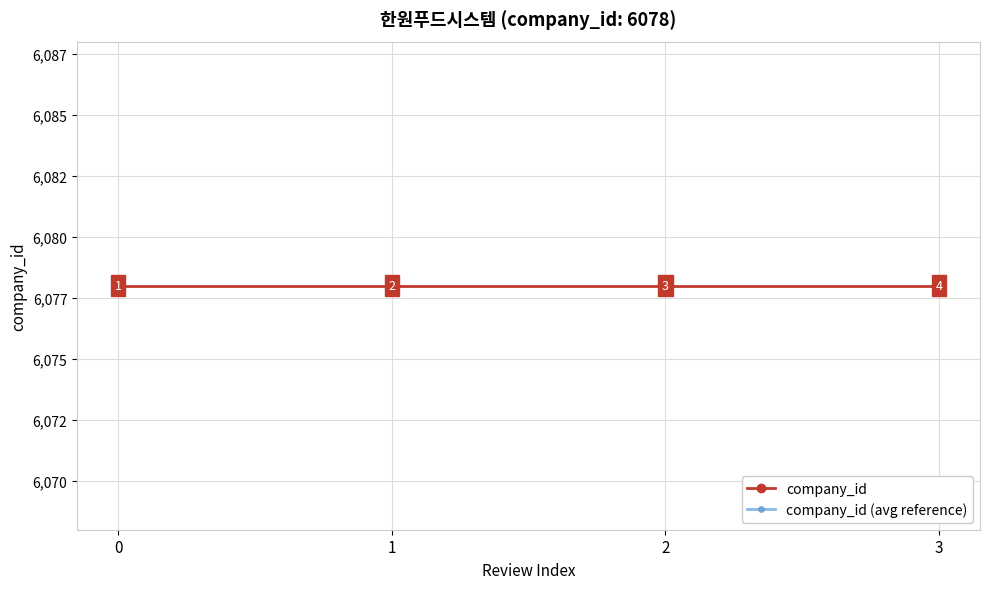

Reading left to right, extract all data points from this chart.

company_id: 6078.0	6078.0	6078.0	6078.0
company_id (avg reference): 6065.8	6065.8	6065.8	6065.8